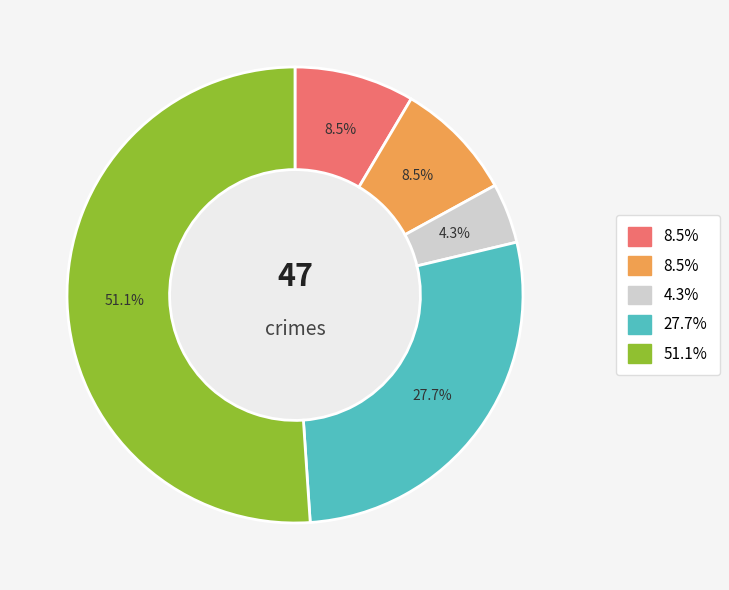

Is there any slice that represents more than half of the pie?

Yes